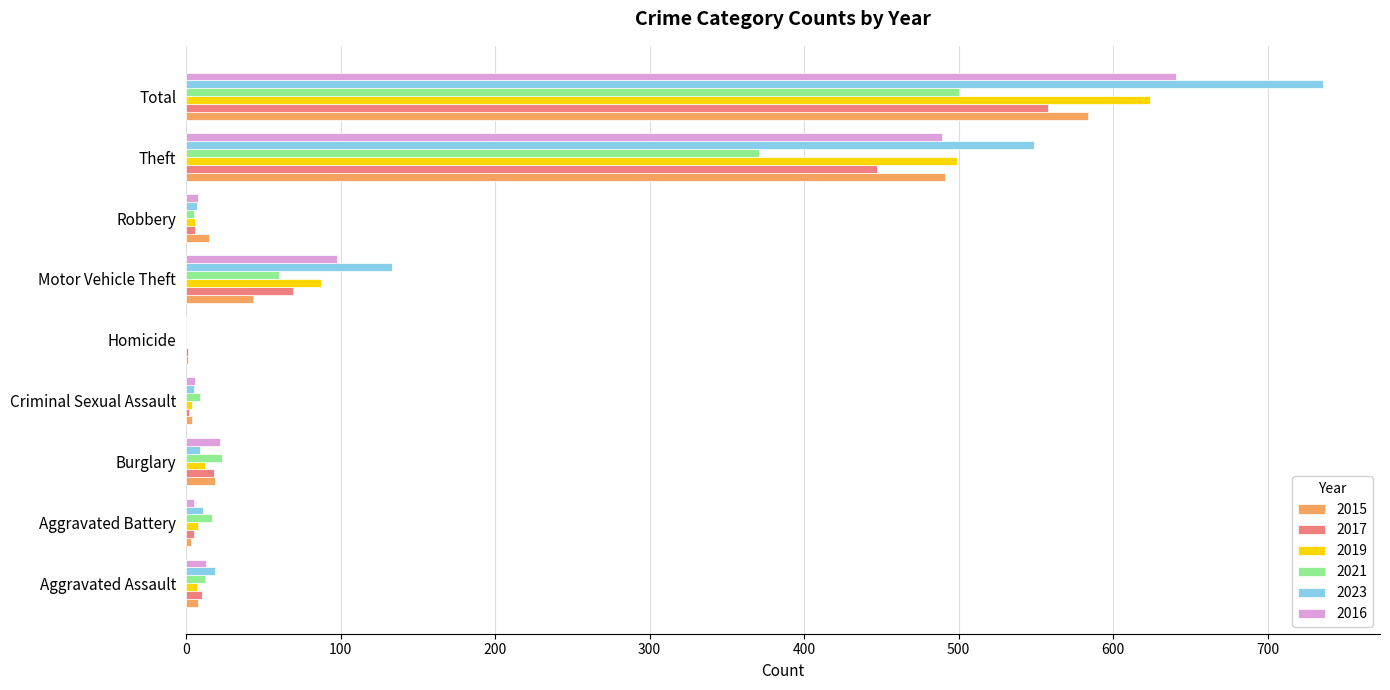

What value does the 2023 series have at Aggravated Battery?

11